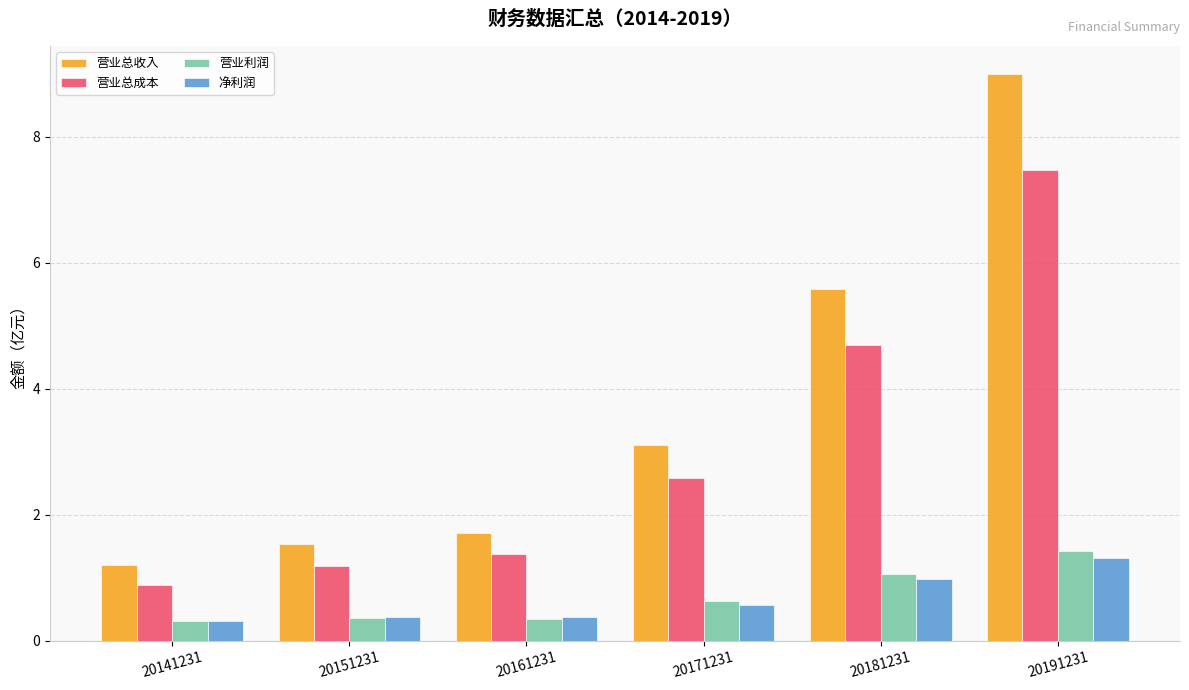

Where is 营业总成本 nearest to the value 4?

20181231